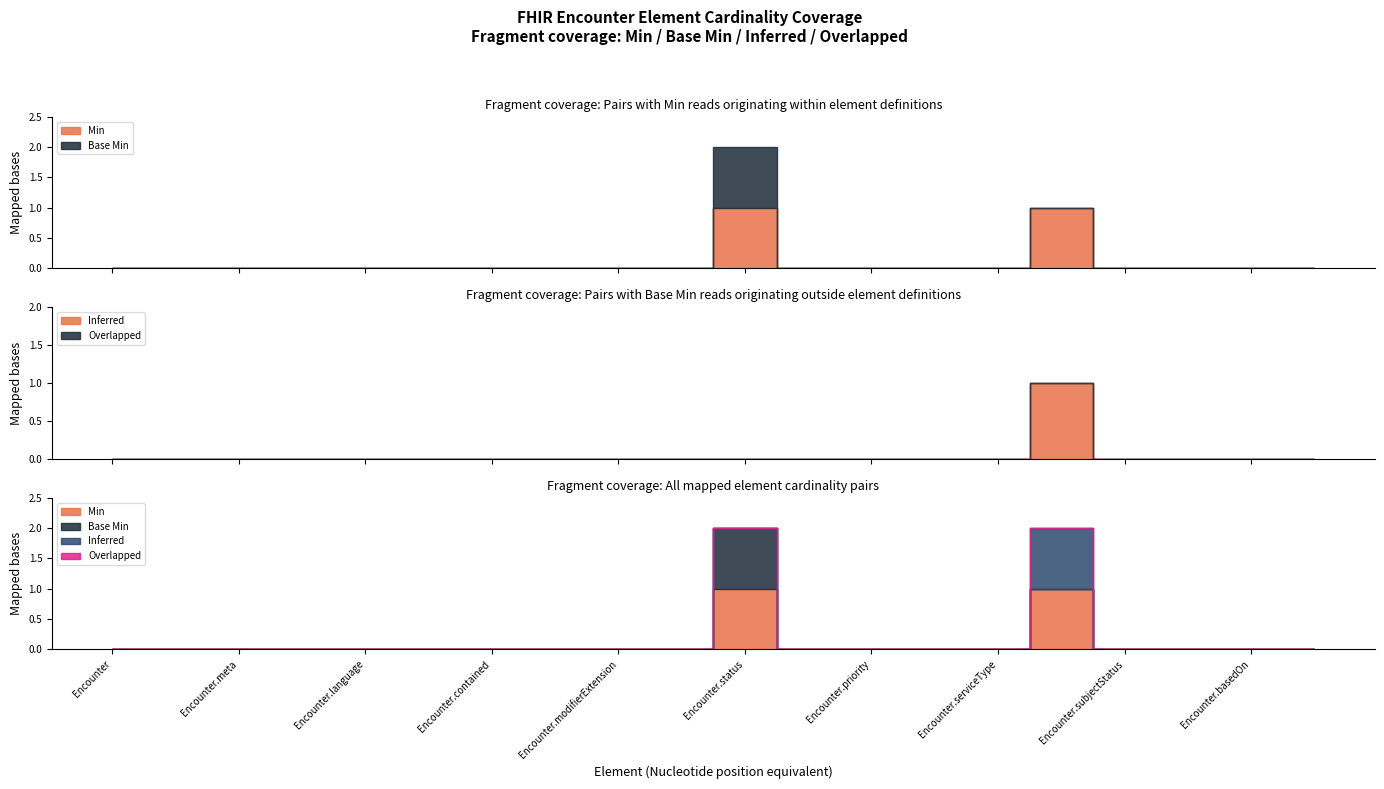

True or false: Overlapped has more than 1 interior local peaks.

False